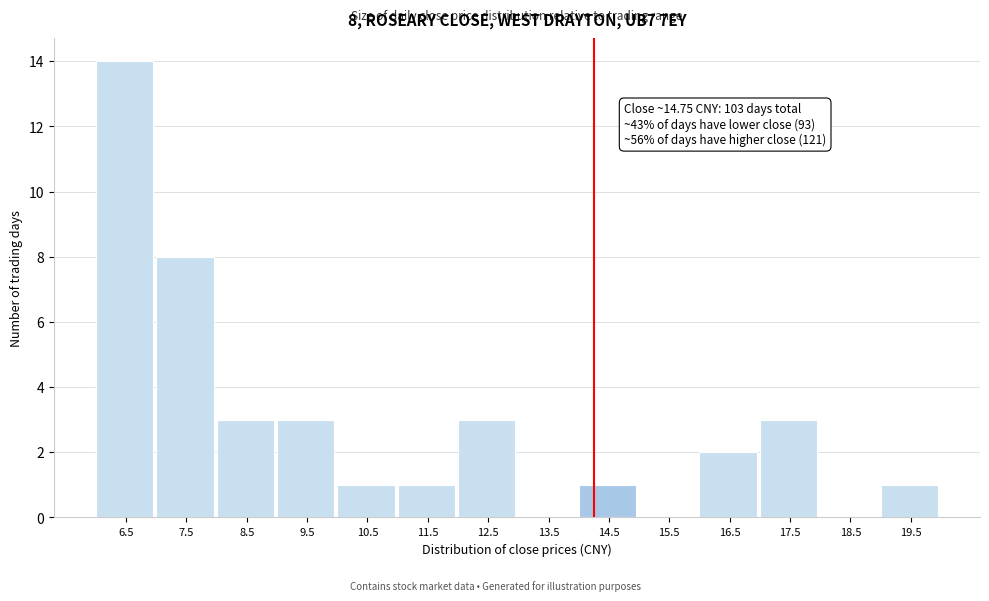

Reading left to right, what are all the values shown in this chart?

6.5=14	7.5=8	8.5=3	9.5=3	10.5=1	11.5=1	12.5=3	13.5=0	14.5=1	15.5=0	16.5=2	17.5=3	18.5=0	19.5=1